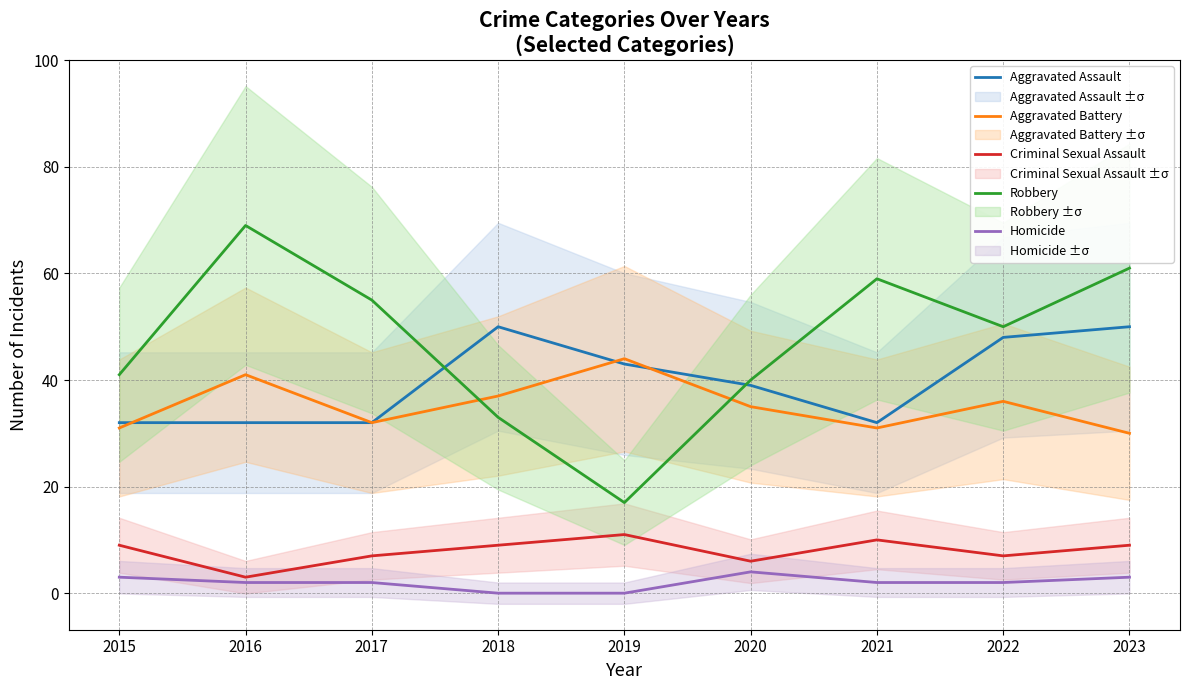

What is the spread (max minus min) of values at 2023?

58